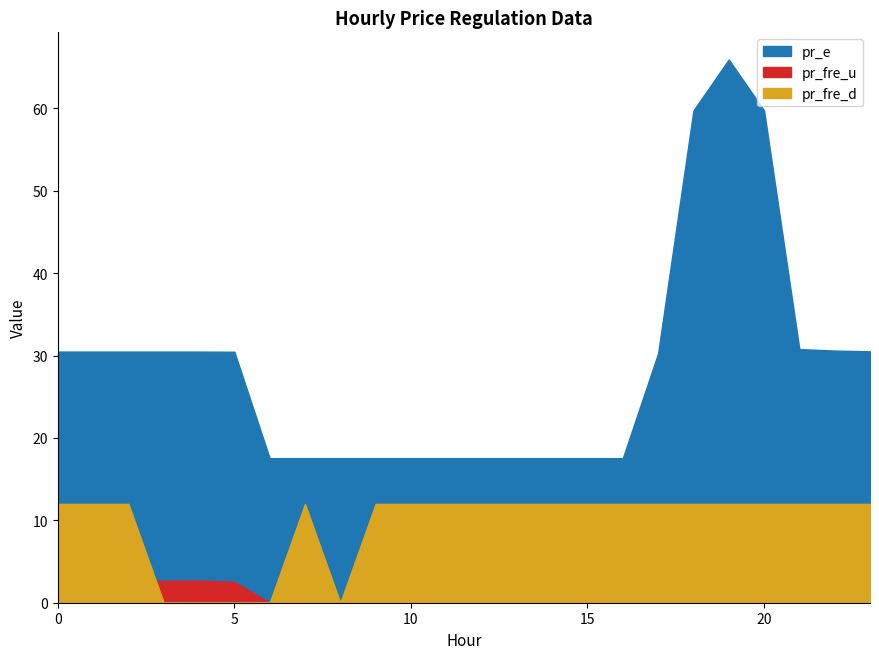

The value of pr_e at 19 is 65.9. True or false?

True